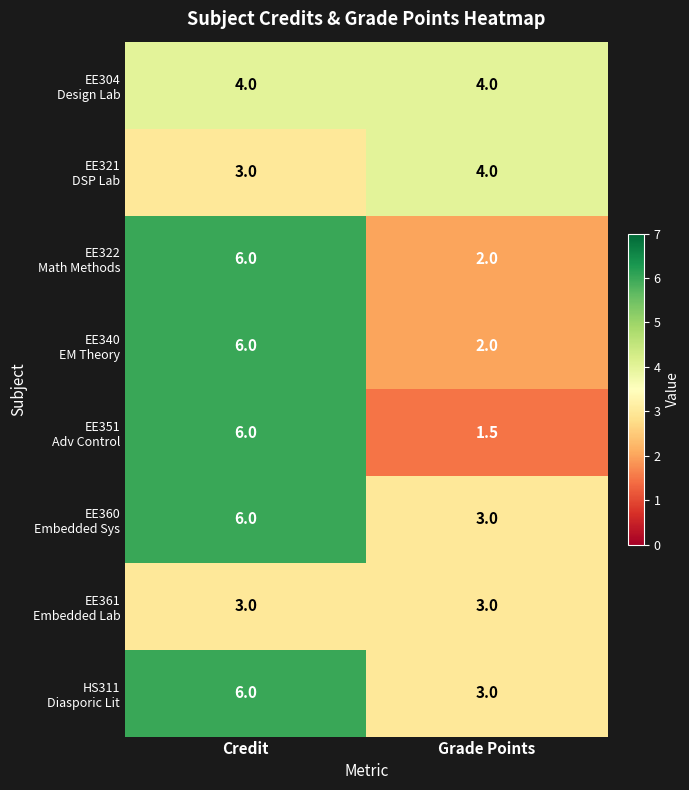

At how many categories does at least one series exceed 1?

2